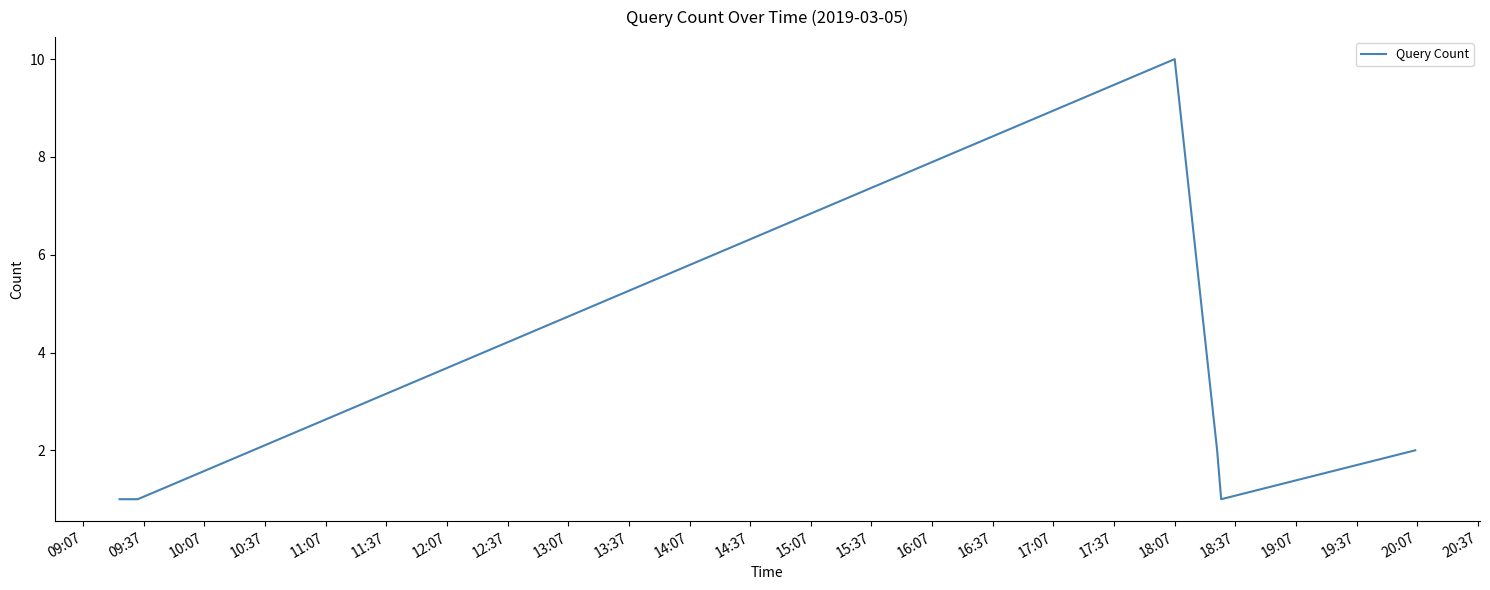

True or false: there are more than 0 points higher than both neighbors.

True